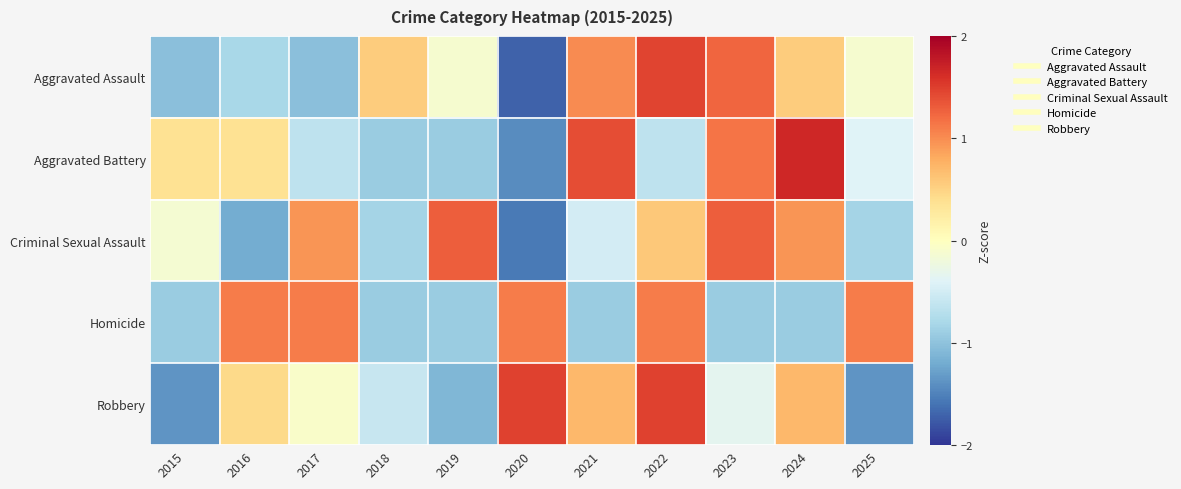

What is the smallest value displayed?

-1.7